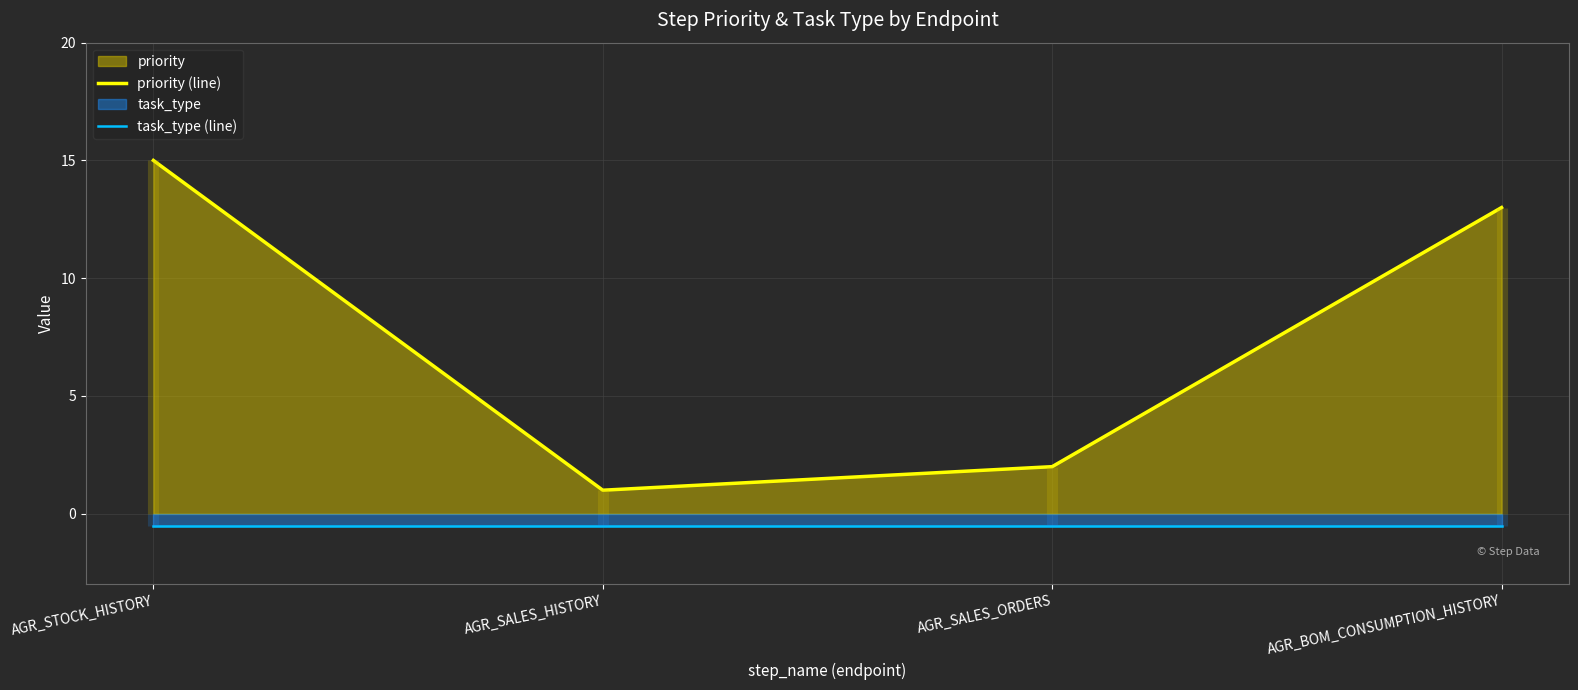

Which label corresponds to the smallest value in the chart?

AGR_STOCK_HISTORY